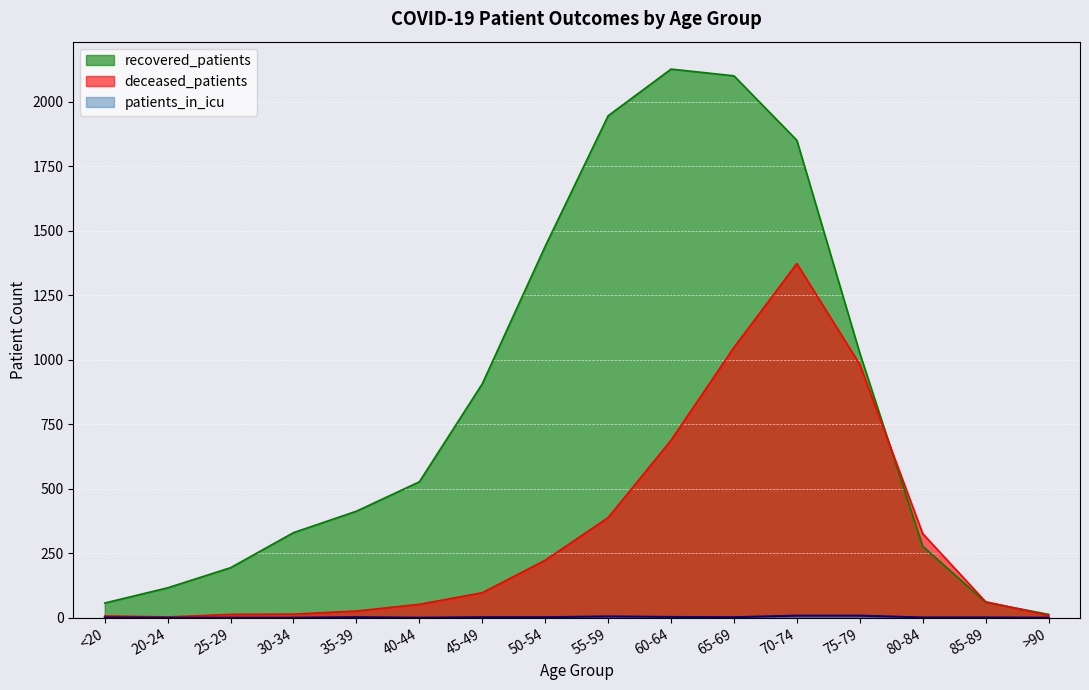

What is the label of the 5th point from the left?

35-39